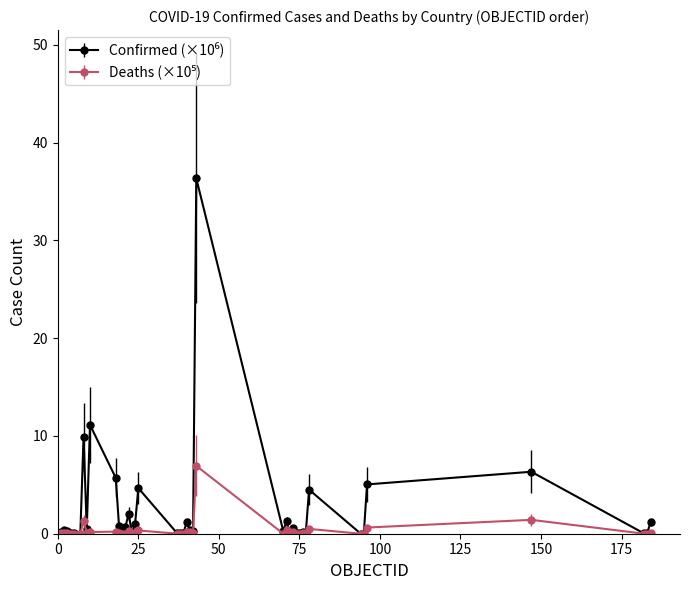

What is the maximum value shown in the chart?

36.3